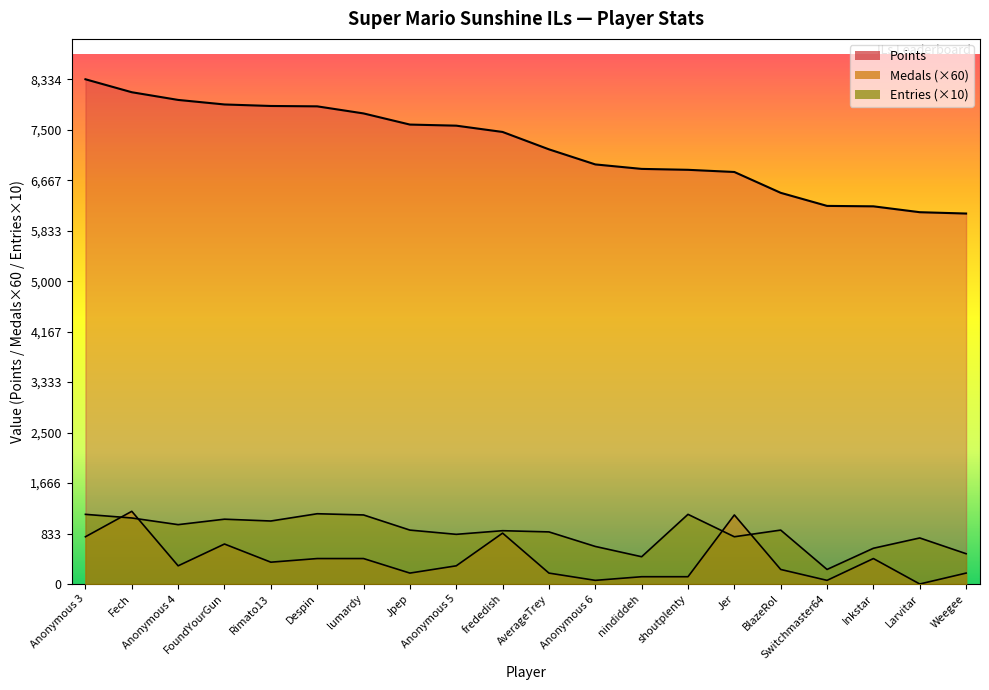

In Entries, how many points are lower than both neighbors (excluding endpoints)?

6